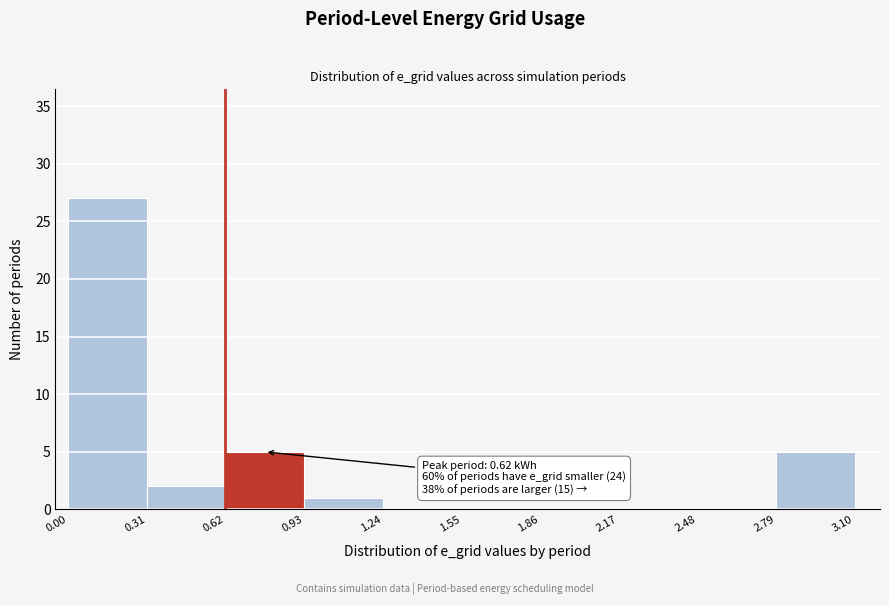

Over which range of the x-axis is the bar tallest?

0.00 to 0.31